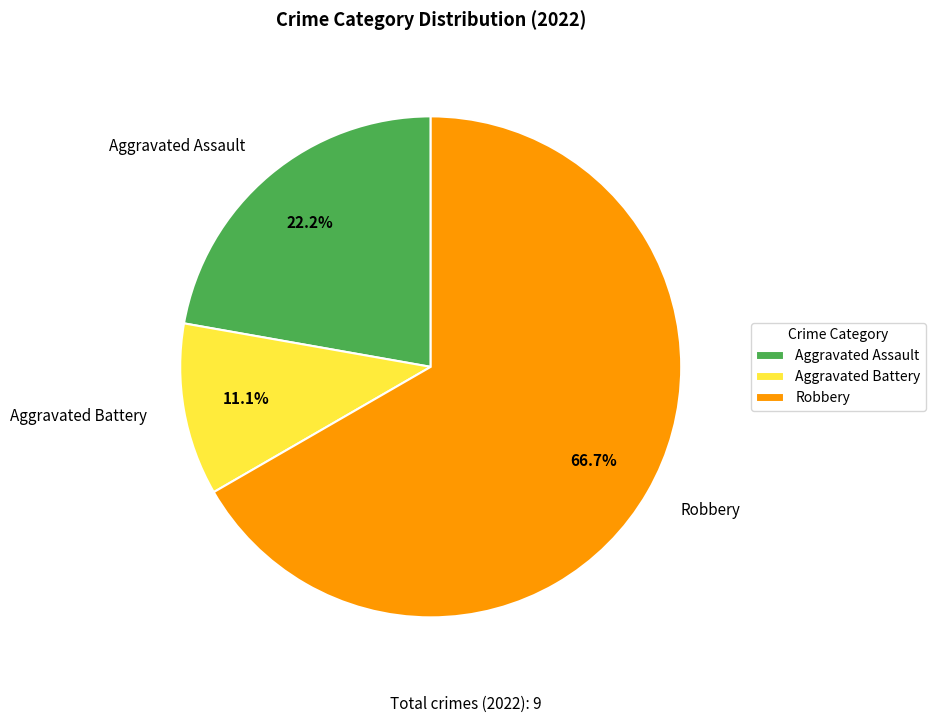

Between Robbery and Aggravated Assault, which is larger?

Robbery